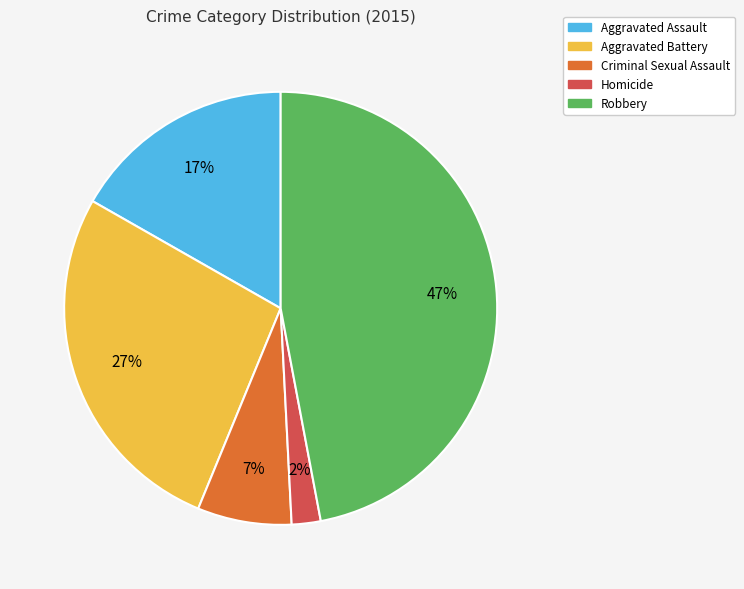

True or false: Robbery accounts for 47% of the total.

True